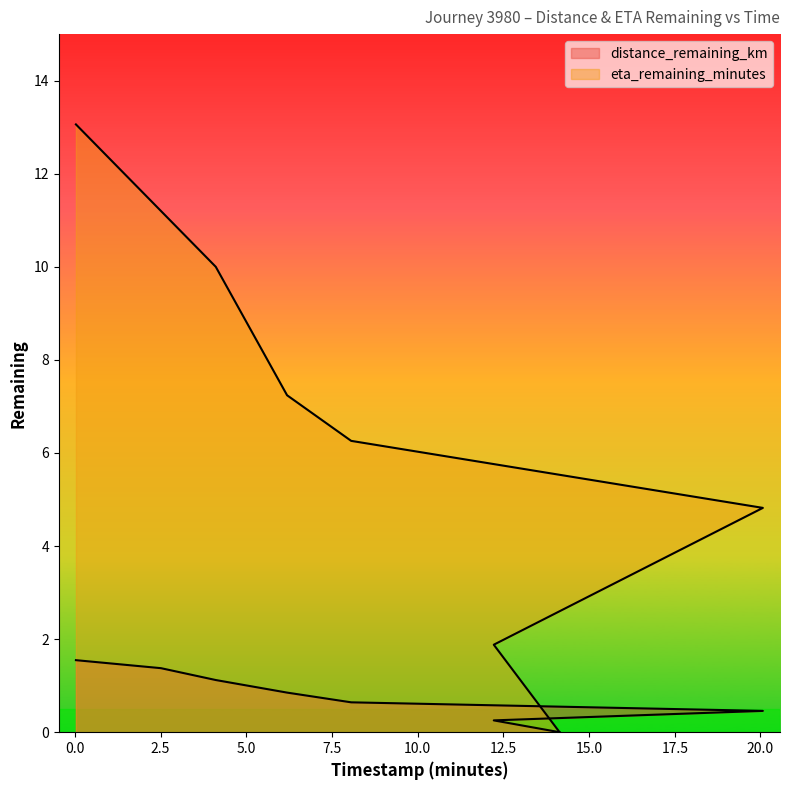

What position from the right is 0.03?

8